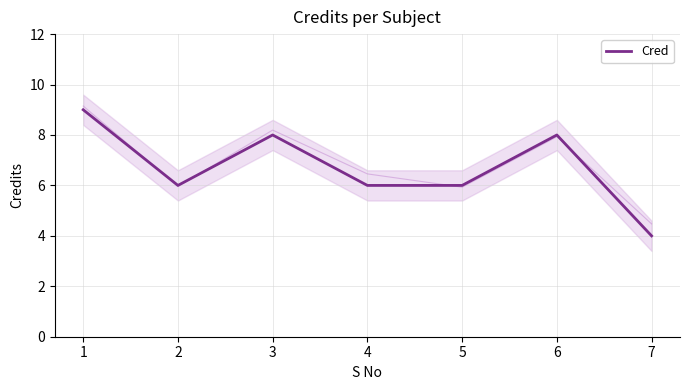

At which label is the value closest to 6?

2